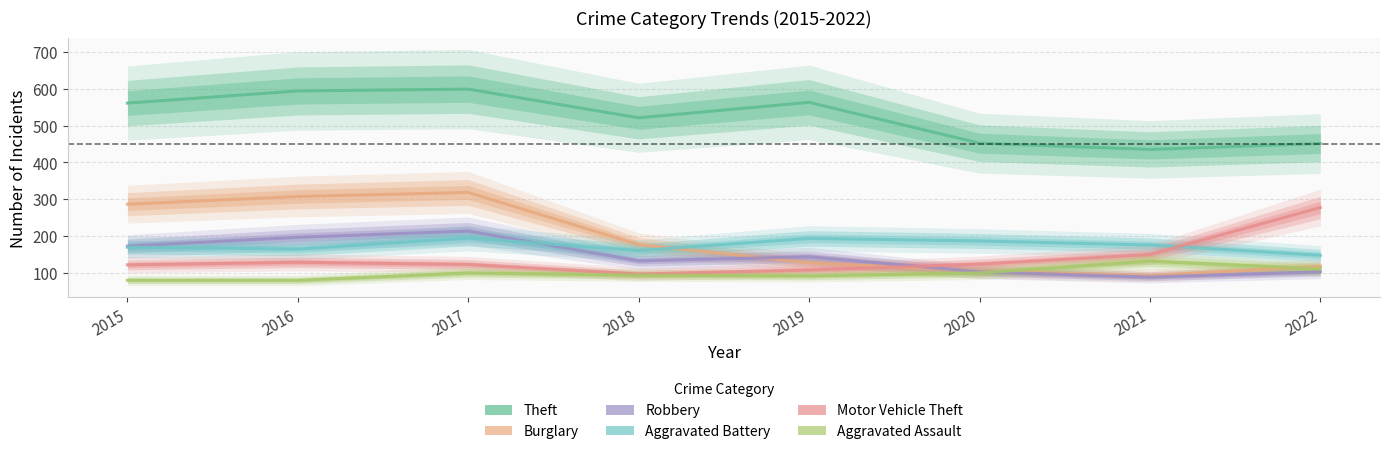

True or false: Aggravated Assault has more than 0 interior local peaks.

True